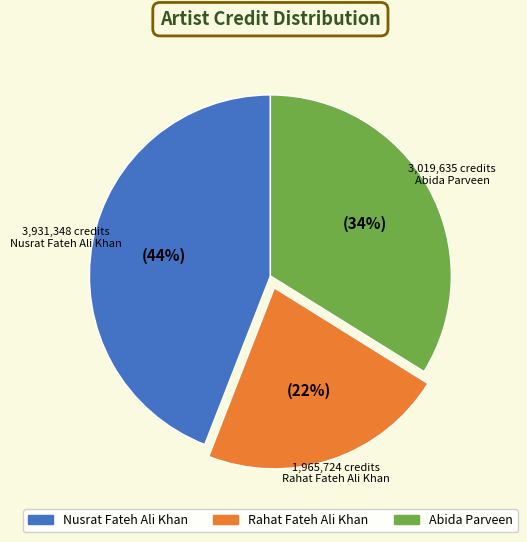

Count the number of slices in the pie.

3